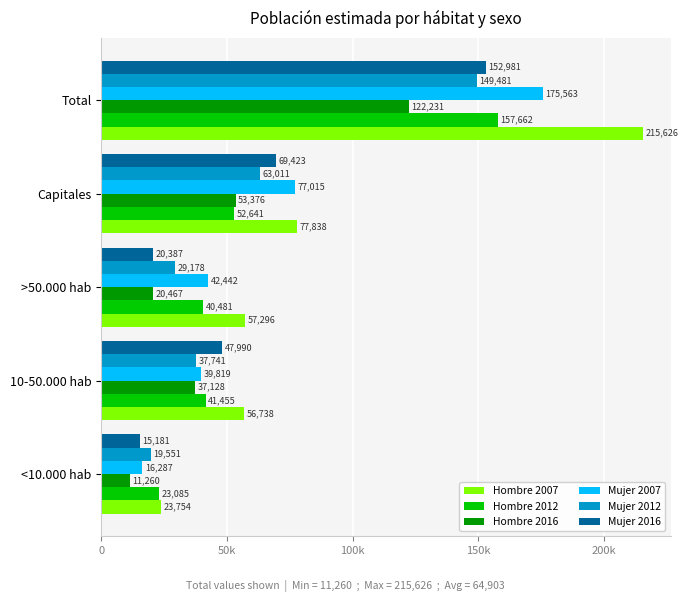

What is the value of the Mujer 2016 bar at the 3rd from the left?

20387